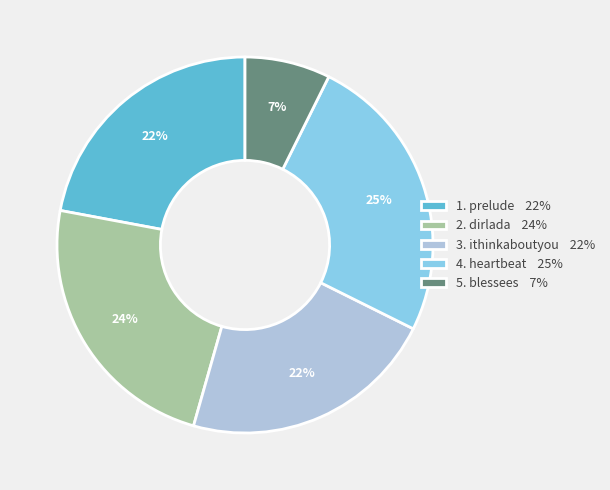

What is the ratio of the value at 1. prelude 22% to the value at 3. ithinkaboutyou 22%?

1.0